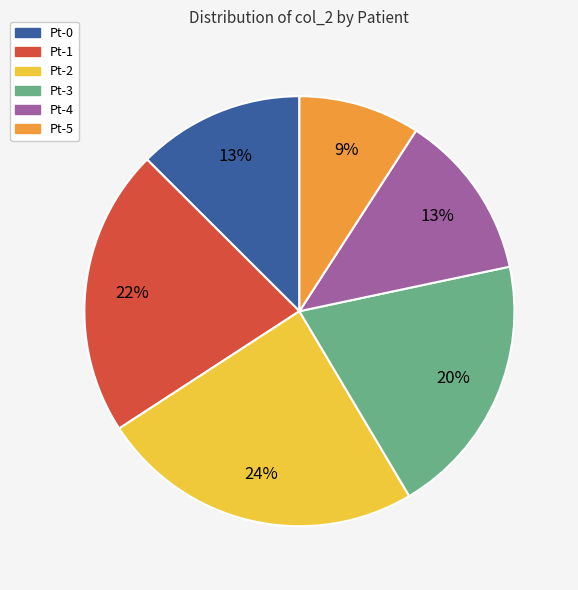

How many slices are in this pie chart?

6